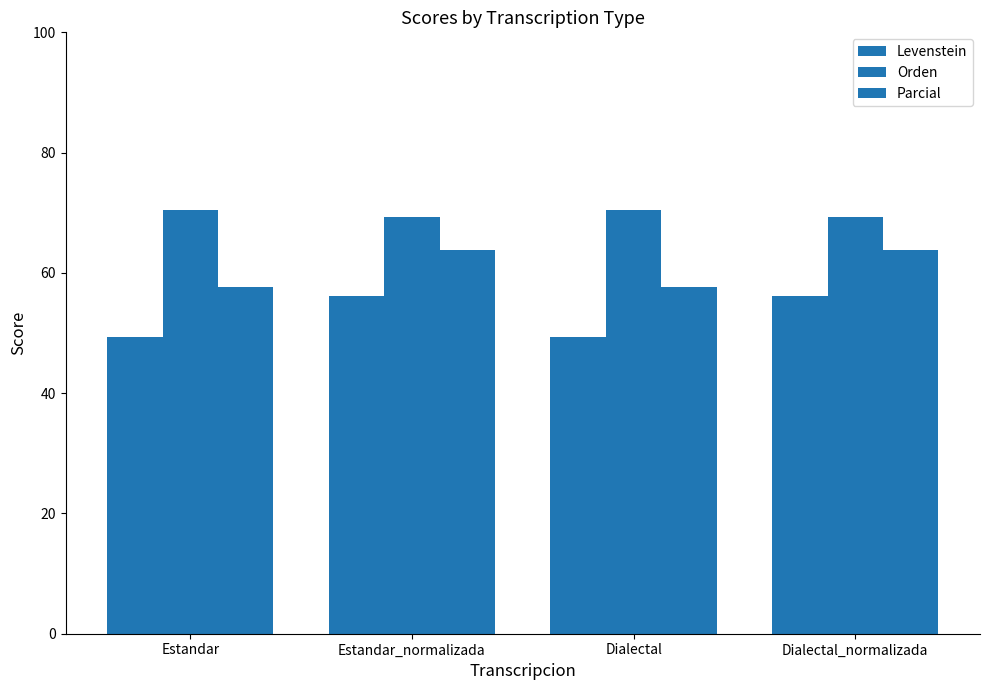

How many groups of bars are there?

4